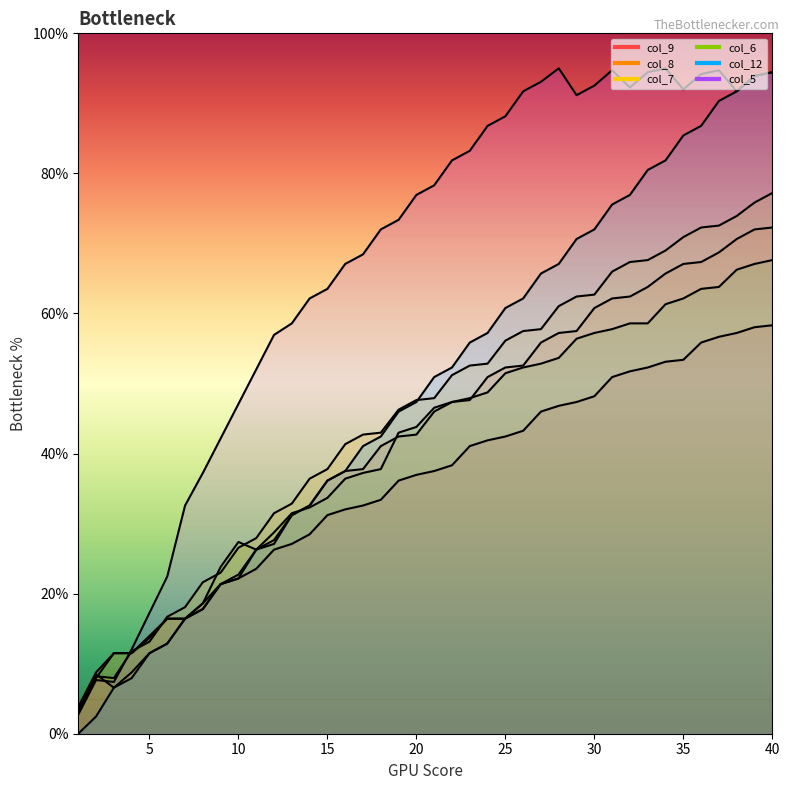

Reading right to left, list all the values displayed in this chart.

col_9: 58.3	58.0	57.2	56.7	55.9	53.4	53.1	52.3	51.7	50.9	48.2	47.4	46.8	46.0	43.3	42.4	41.9	41.1	38.3	37.5	37.0	36.1	33.4	32.6	32.0	31.2	28.5	27.1	26.3	23.5	22.2	21.4	18.6	16.4	16.4	13.7	11.5	11.5	8.8	3.8
col_8: 72.3	72.0	70.6	68.7	67.3	67.1	65.7	63.8	62.4	62.1	60.8	57.5	57.2	55.9	52.6	52.3	50.9	47.6	47.4	46.0	42.7	42.4	41.1	37.8	37.5	36.1	32.6	31.2	27.7	26.3	22.7	21.4	17.8	16.4	12.9	11.5	8.8	6.6	8.5	3.6
col_7: 77.2	75.8	73.9	72.6	72.3	70.9	69.0	67.6	67.3	66.0	62.7	62.4	61.1	57.8	57.5	56.1	52.8	52.6	51.2	47.9	47.6	46.3	43.0	42.7	41.3	37.8	36.4	32.9	31.5	27.9	26.6	23.0	21.6	18.1	16.7	13.1	11.8	7.9	8.2	3.3
col_6: 67.6	67.1	66.3	63.8	63.5	62.1	61.3	58.6	58.6	57.8	57.2	56.4	53.7	52.8	52.3	51.5	48.7	47.9	47.4	46.5	43.8	43.0	37.8	37.2	36.4	33.7	32.3	31.5	28.7	26.3	27.4	23.8	18.6	16.4	16.4	14.0	11.5	11.5	7.9	3.0
col_12: 94.5	93.9	91.7	90.3	86.8	85.4	81.9	80.5	76.9	75.6	72.0	70.6	67.1	65.7	62.1	60.8	57.2	55.9	52.3	50.9	47.4	46.0	42.4	41.1	37.5	36.1	32.6	31.2	27.1	26.3	22.2	21.4	17.8	16.4	12.9	11.5	7.9	6.6	2.5	0.0
col_5: 94.5	93.9	91.7	94.7	94.2	92.0	95.0	94.5	92.3	94.7	92.5	91.2	95.0	93.1	91.7	88.2	86.8	83.2	81.9	78.3	76.9	73.4	72.0	68.4	67.1	63.5	62.1	58.6	56.9	52.0	47.1	42.2	37.2	32.6	22.4	17.2	12.0	7.4	7.7	2.7